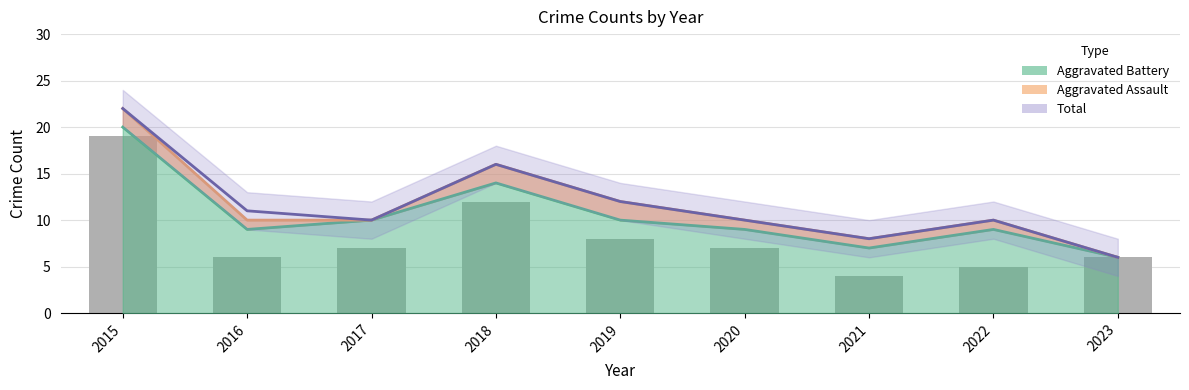

Between 2016 and 2021, which is larger?

2016